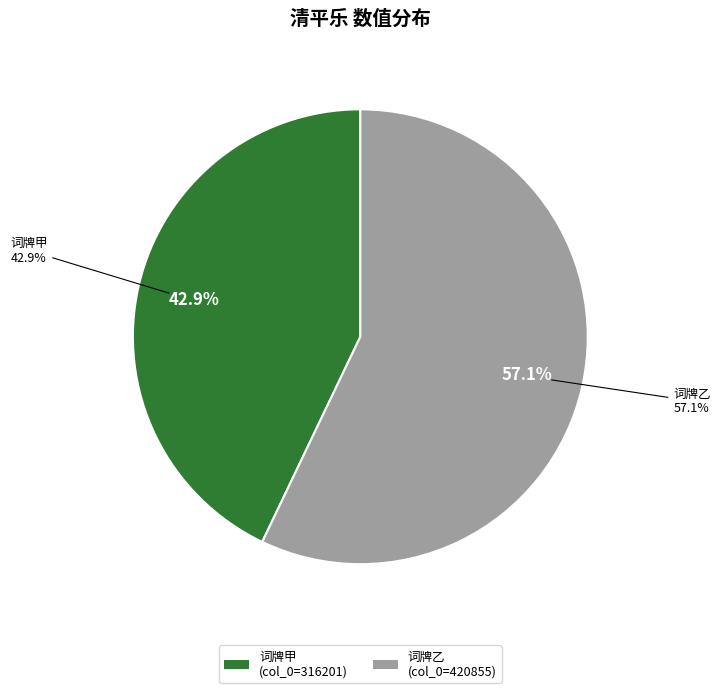

Combined, do 清平乐·四月三十日偕小山、稚柳听方红宝梅花鼓词再赋，并索两君和 and 清平乐 四月三十日偕小山、稚柳听方红宝梅花鼓词再赋，并索两君和。 account for over 50%?

Yes